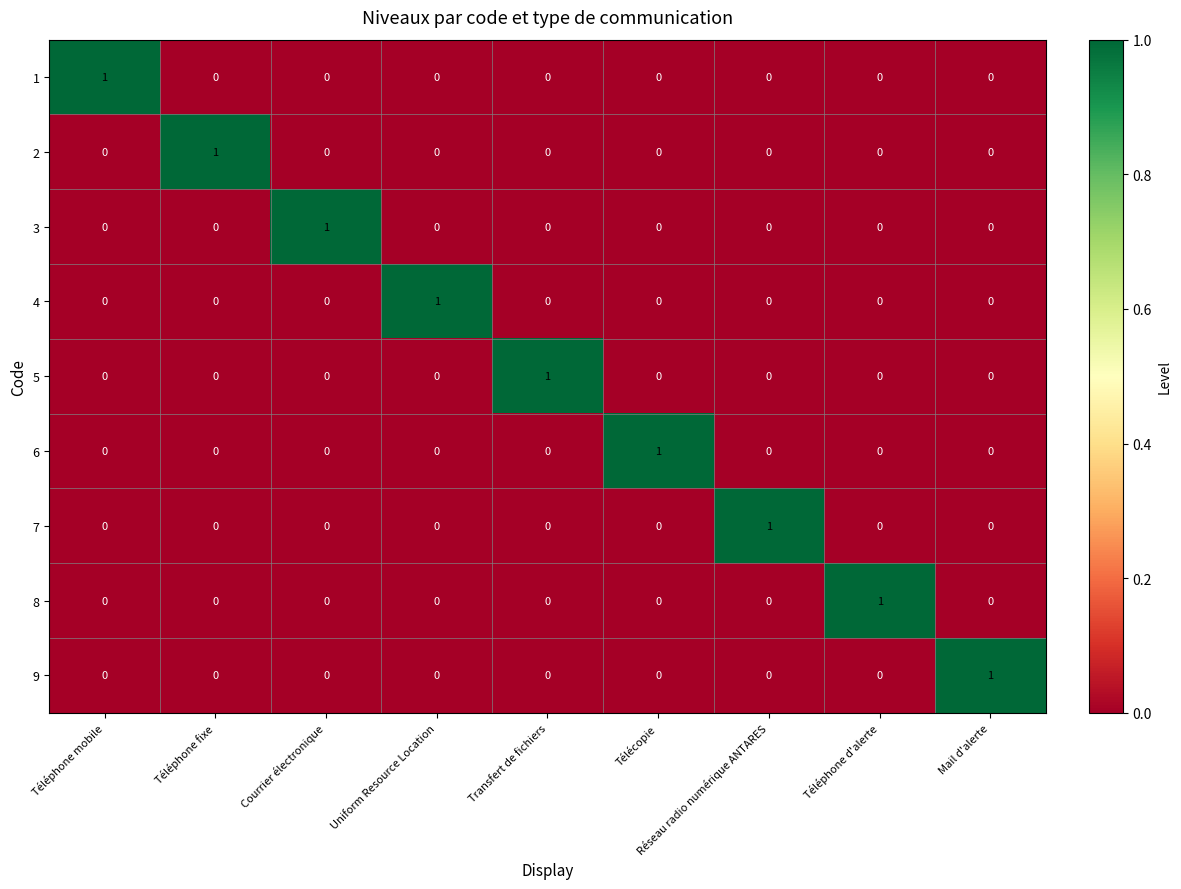

What is the maximum value shown in the chart?

1